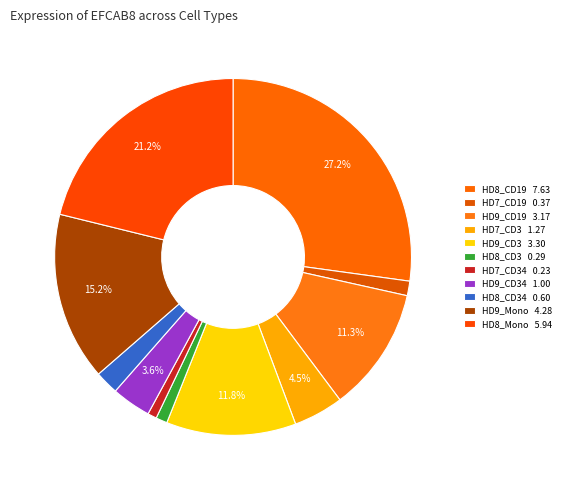

How many slices are in this pie chart?

11